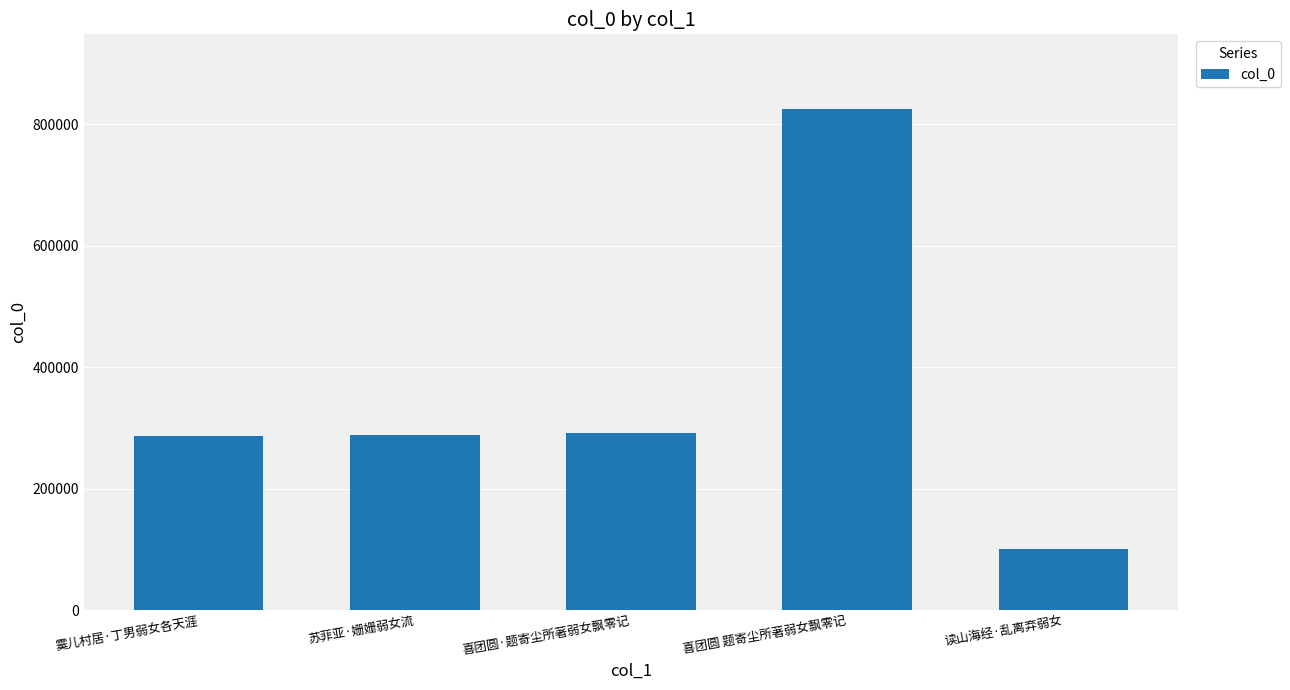

What value does the data have at 喜团圆 题寄尘所著弱女飘零记, to the nearest 50?

824050